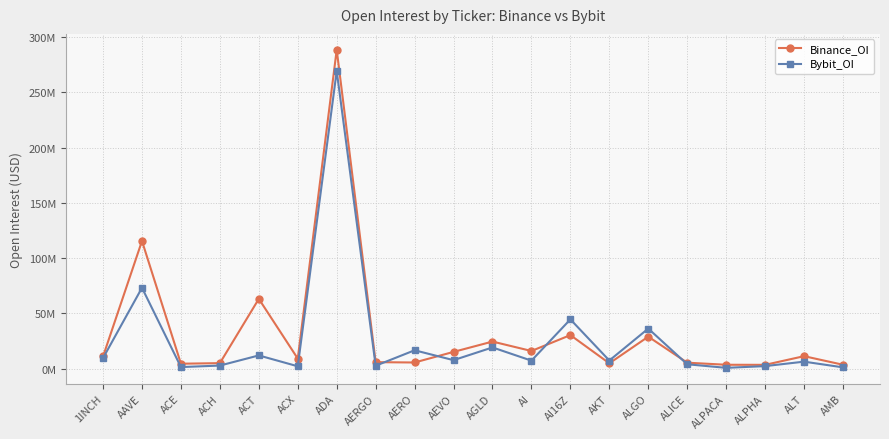

How many interior local valleys does the Binance_OI series have?

6